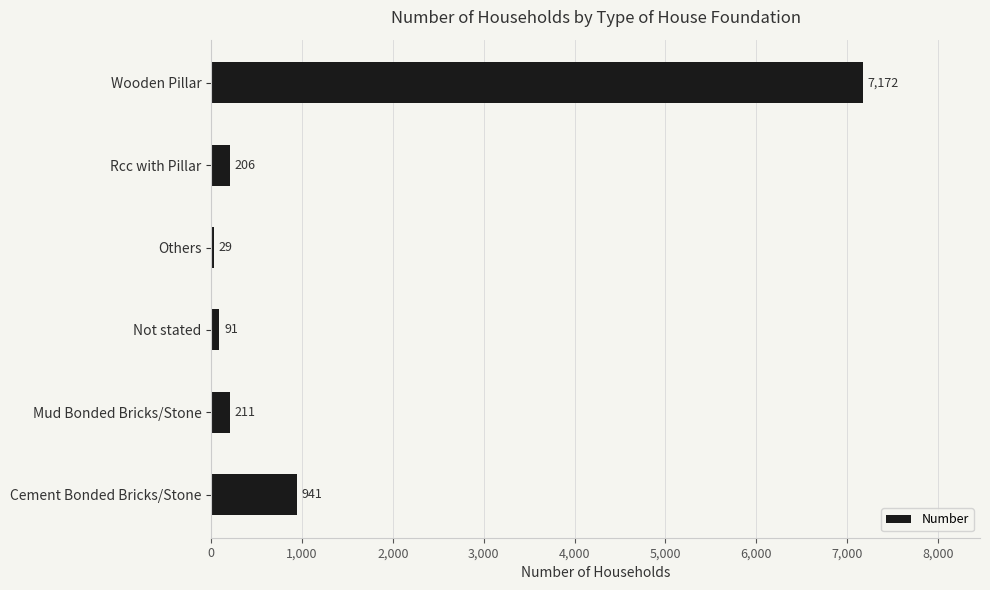

Read the value at Mud Bonded Bricks/Stone, to the nearest 100.

200